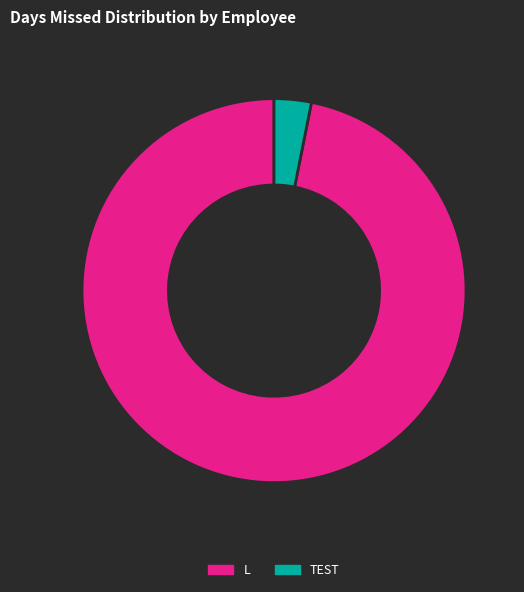

What is the ratio of the value at L to the value at TEST?

31.0